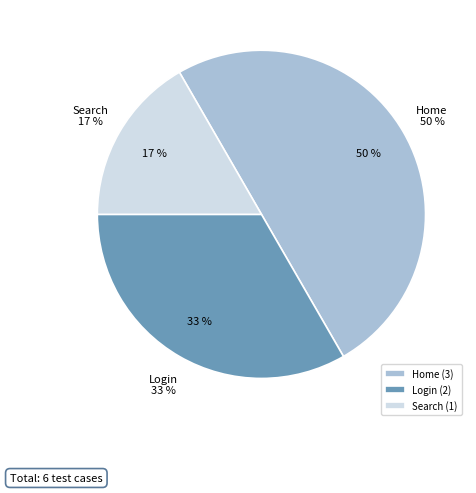

The Home slice represents 50% of the pie. True or false?

True